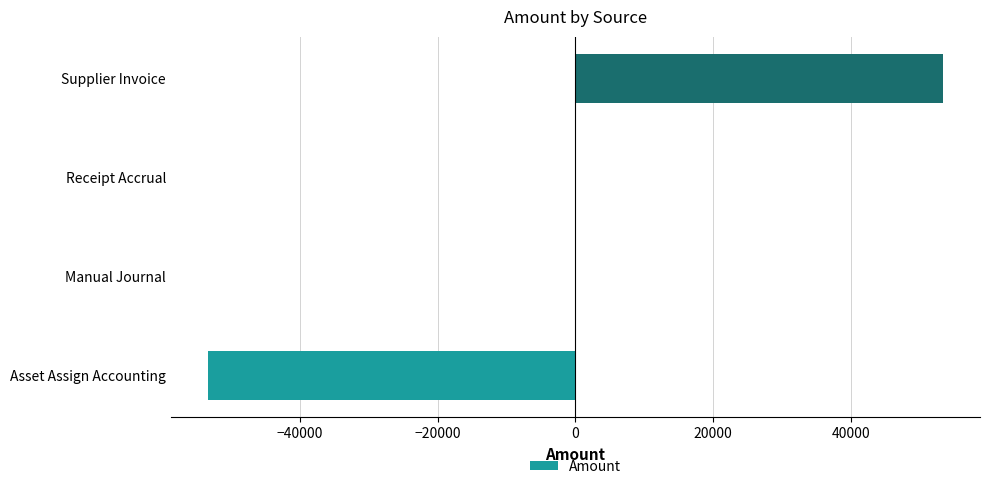

How many series are shown in this chart?

1